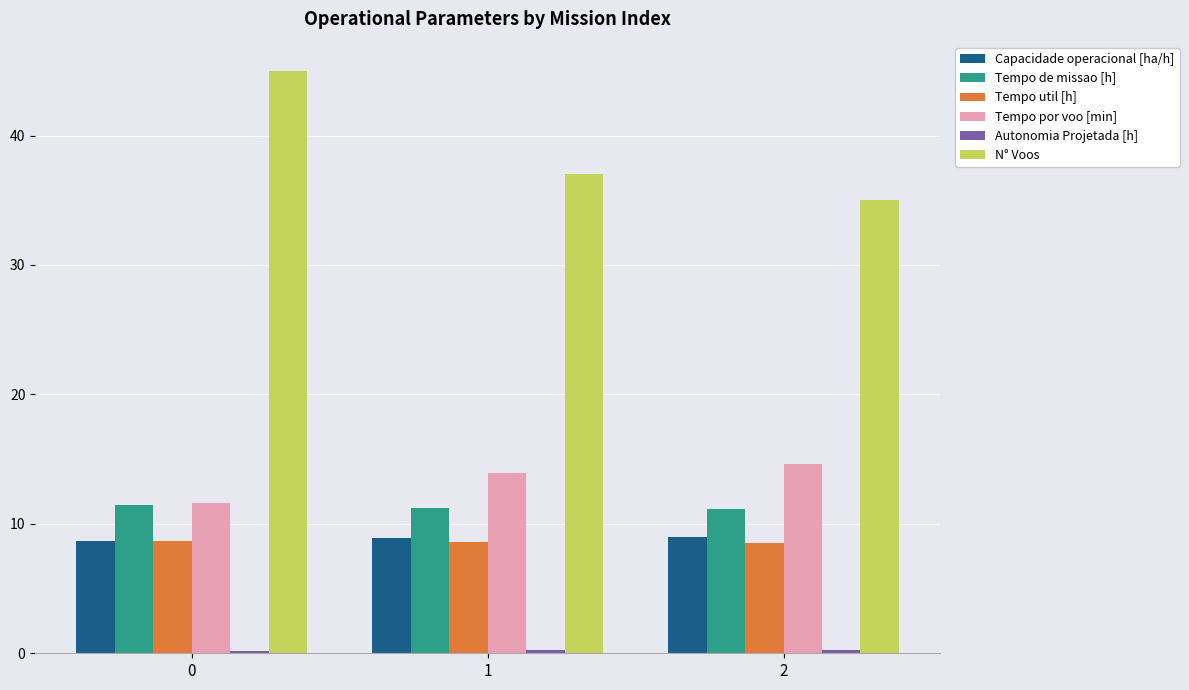

List the labels in order of N° Voos value, smallest first.

2, 1, 0